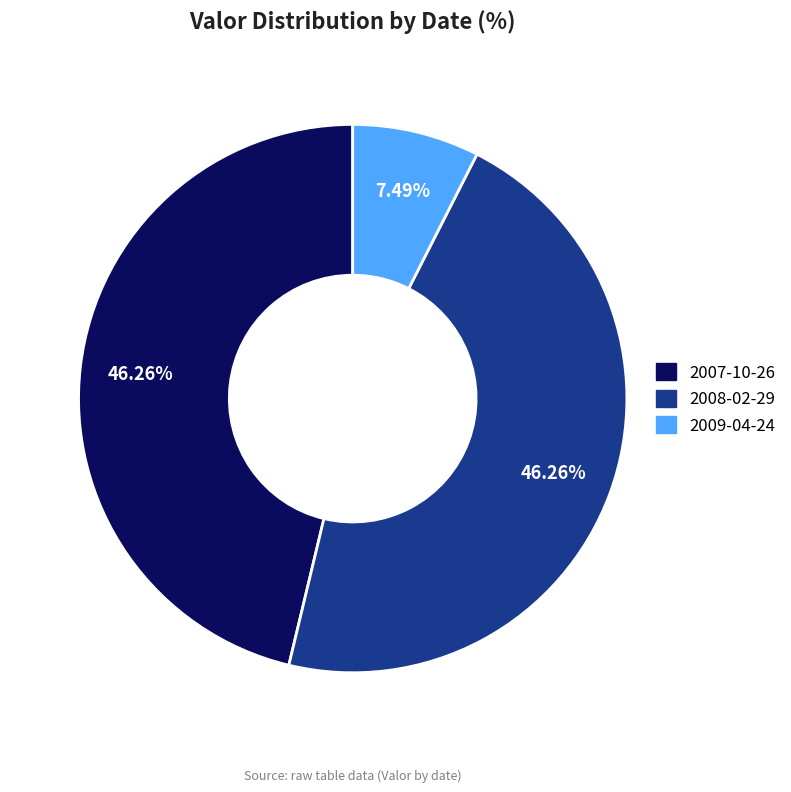

Is there a majority slice in this chart?

No